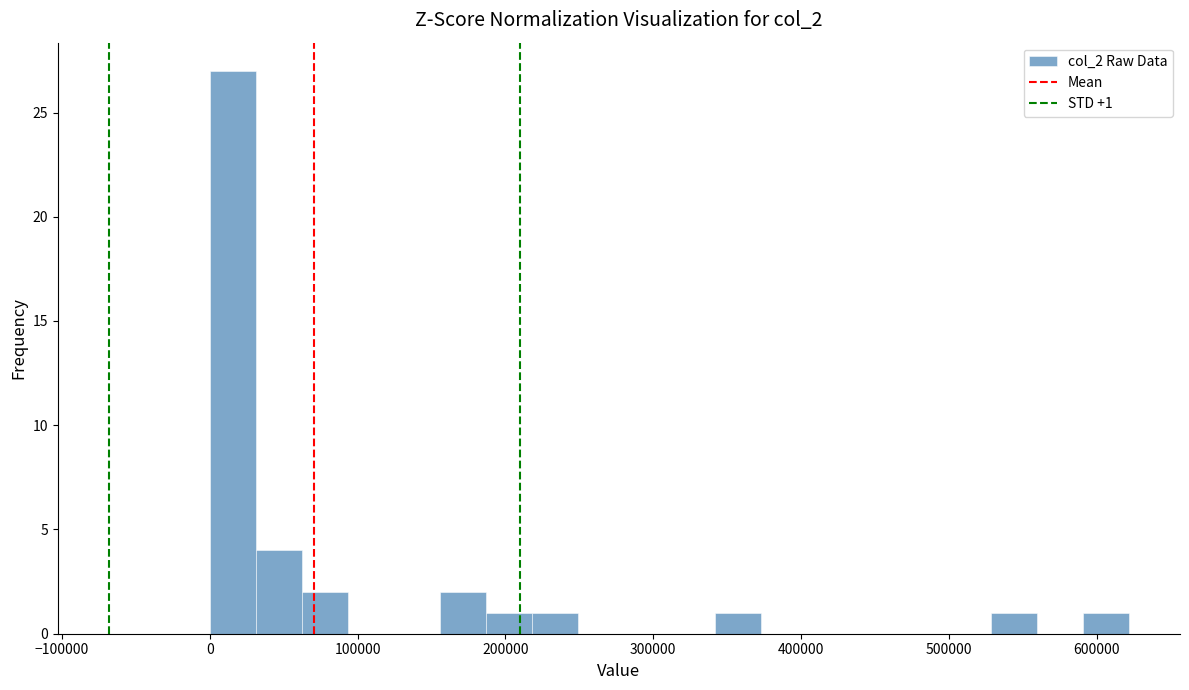

Around what value on the x-axis is the tallest bar? Give the approximate position of its centre, as read against the axis.

20000